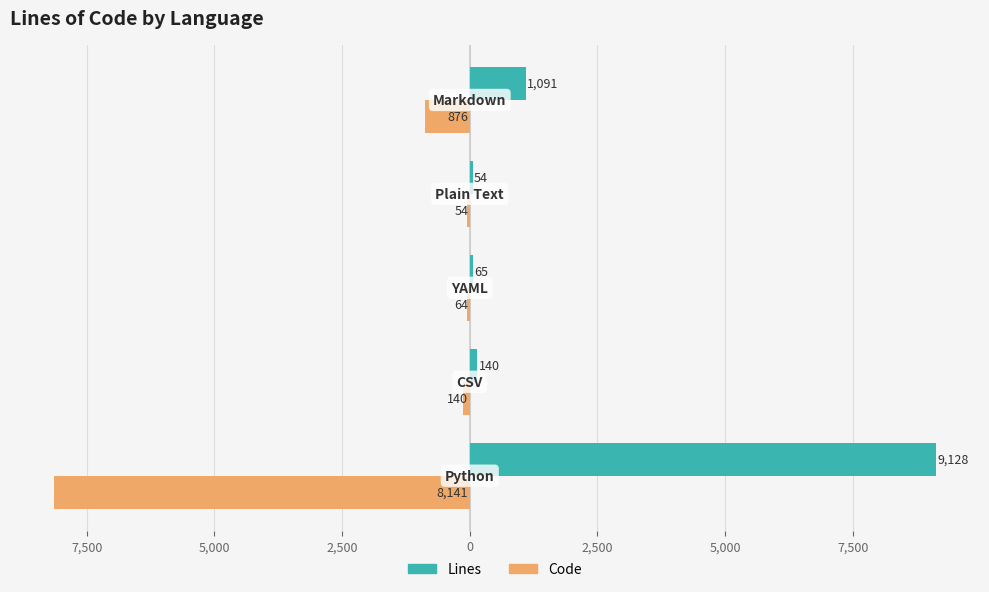

What are all the series names shown in the legend?

Lines, Code